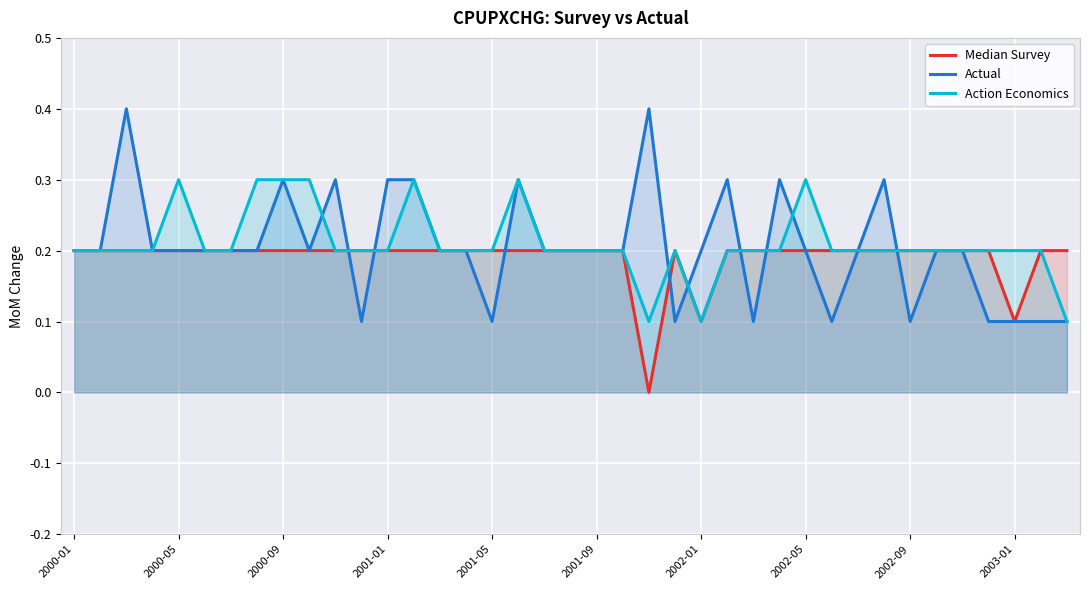

Which series has the widest spread of values?

Actual